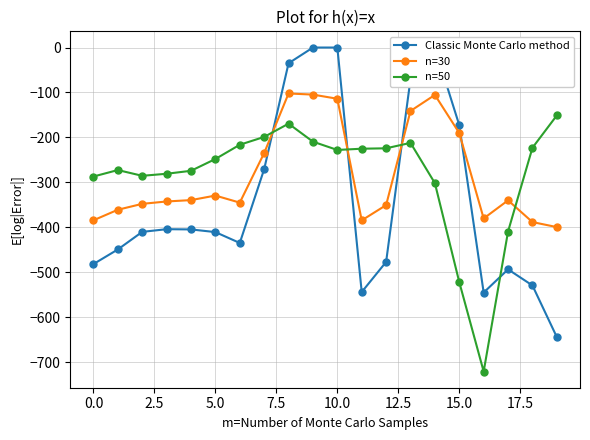

What is the value of the n=30 point at the 20th from the left?

-399.7